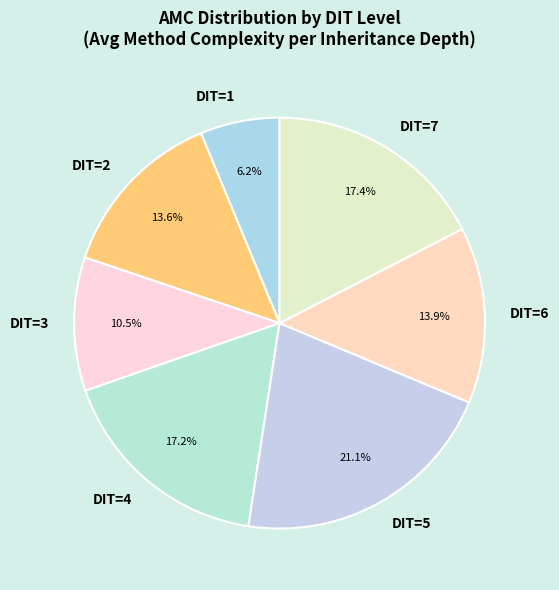

What percentage is NOT represented by DIT=4?

82.8%